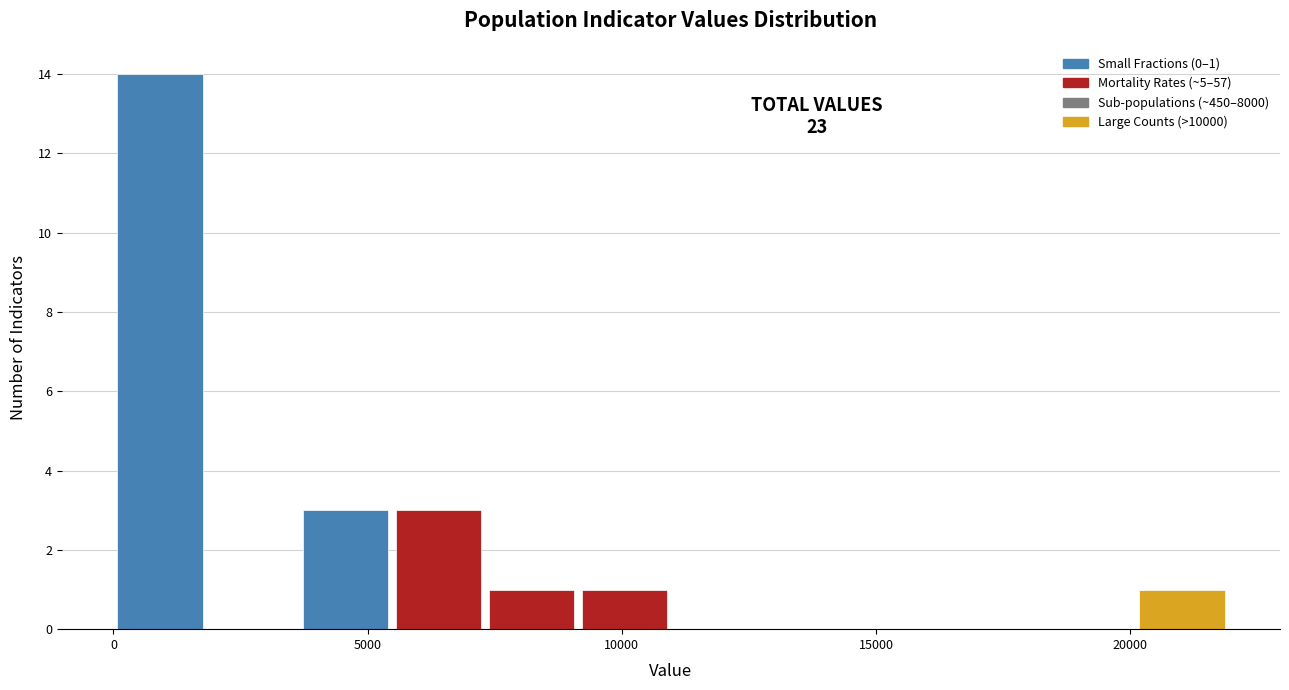

Read against the x-axis, roughly where is the centre of the tallest bar?

1000